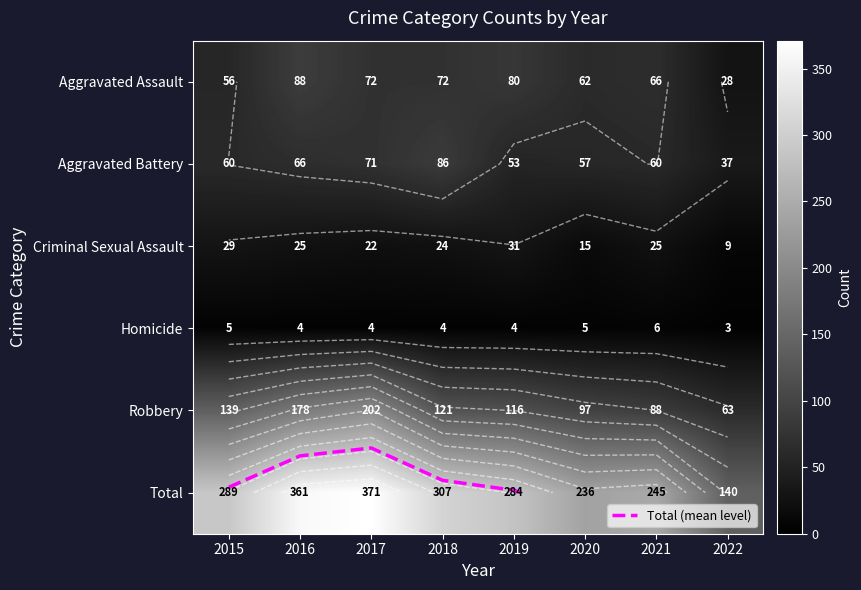

What is the total value across all series at 2022?

280